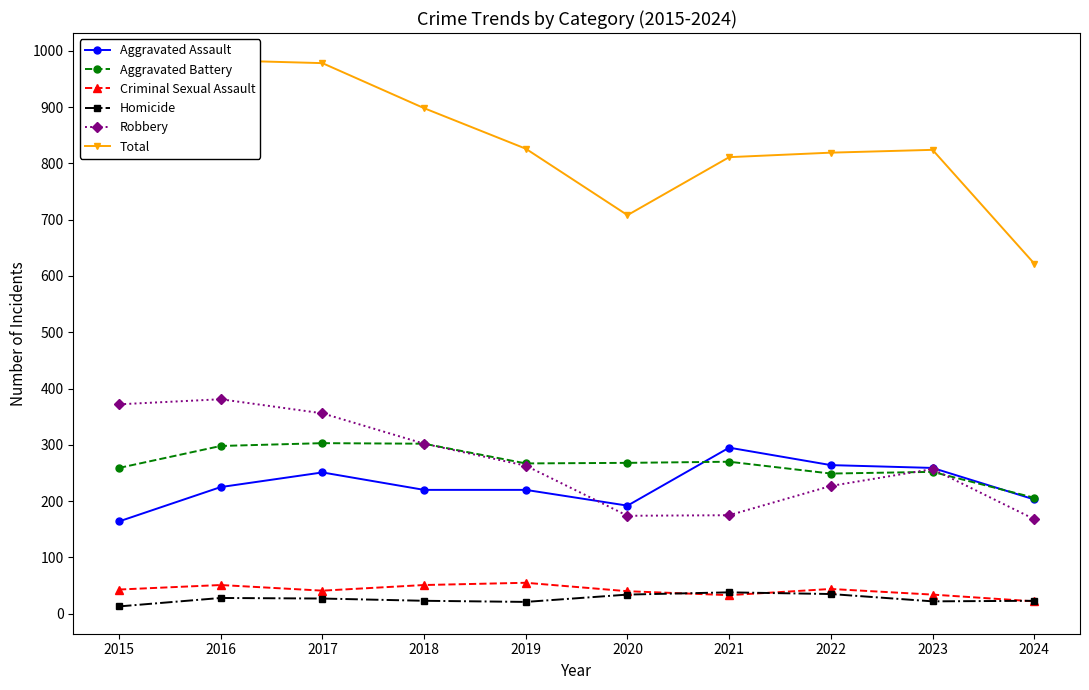

List the series in order of their peak value, lowest first.

Homicide, Criminal Sexual Assault, Aggravated Assault, Aggravated Battery, Robbery, Total